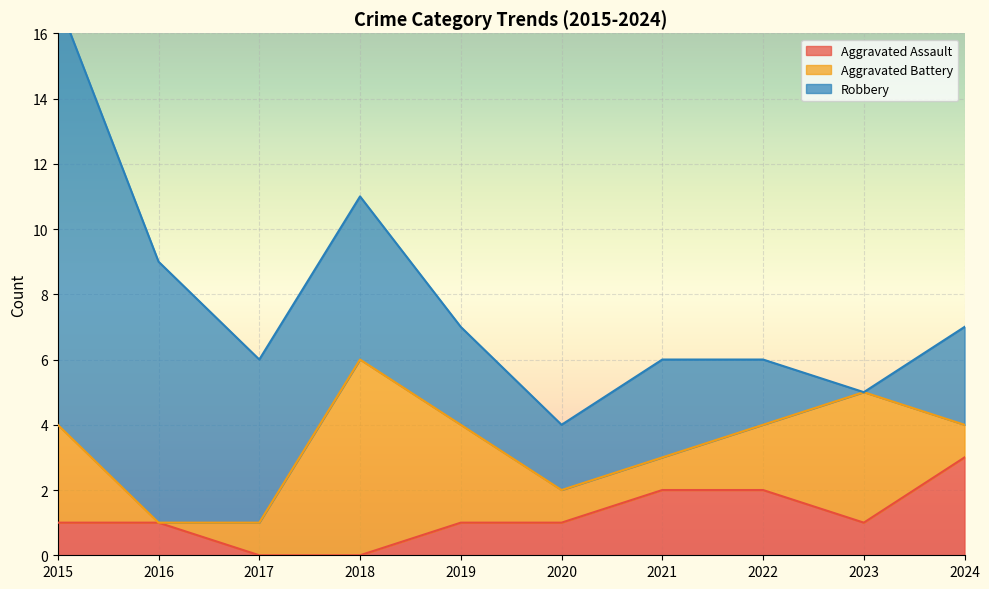

What is the difference between the maximum and minimum values in the Aggravated Assault series?

3